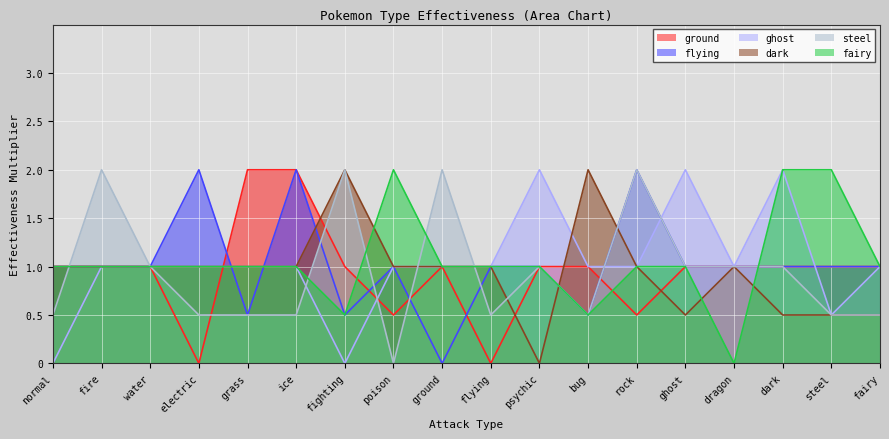

What is the difference between the highest and lowest values at electric?

2.0